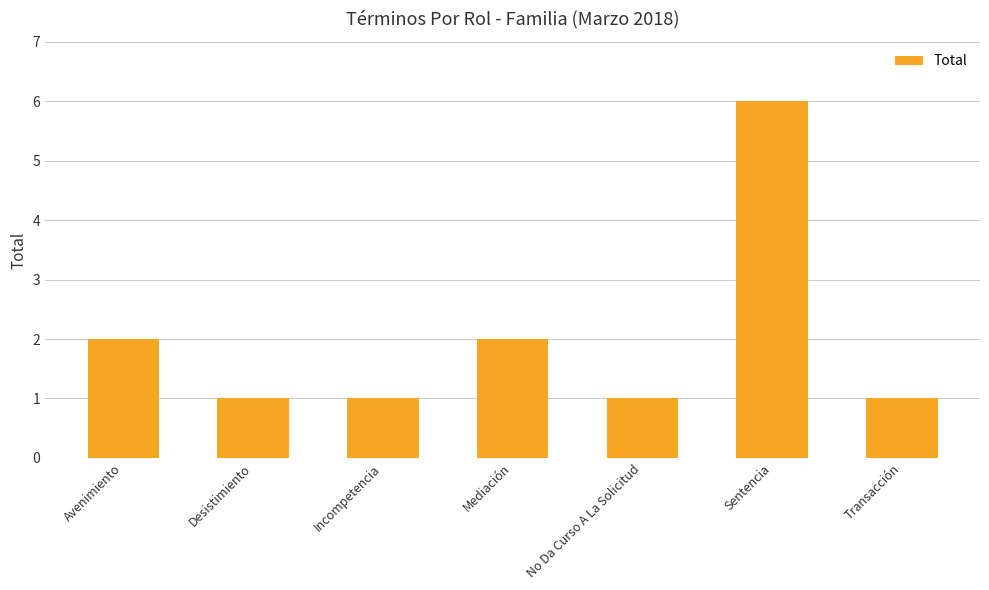

How many values are between 1 and 2?

6